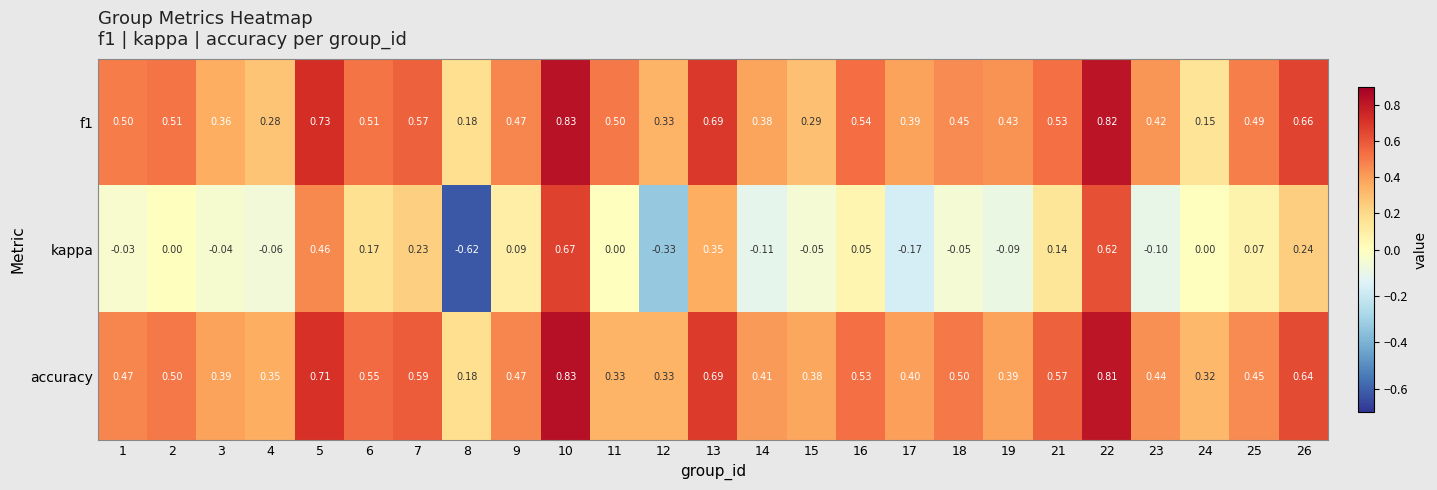

Which series has the largest total across all categories?

accuracy